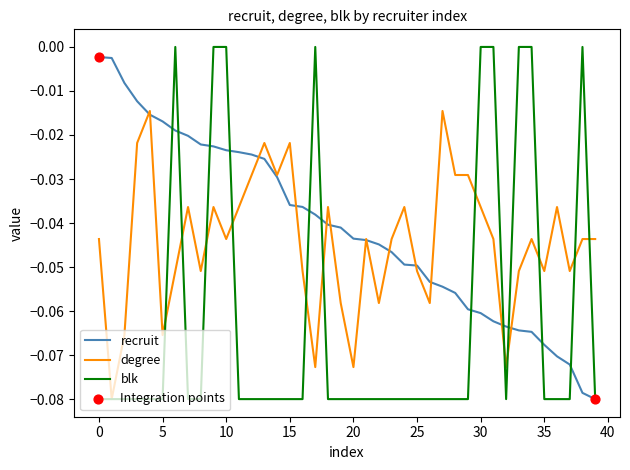

Rank the series by their average value, from lowest to highest.

blk, degree, recruit